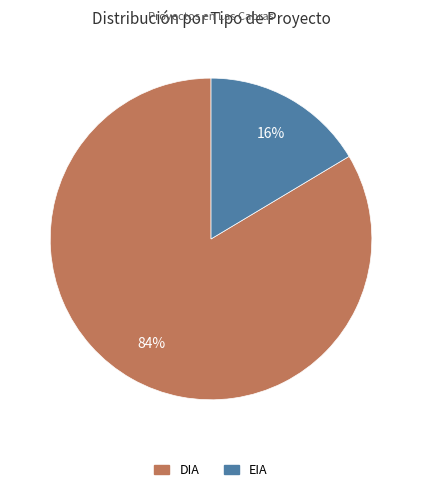

Which slice represents more than half of the pie?

DIA